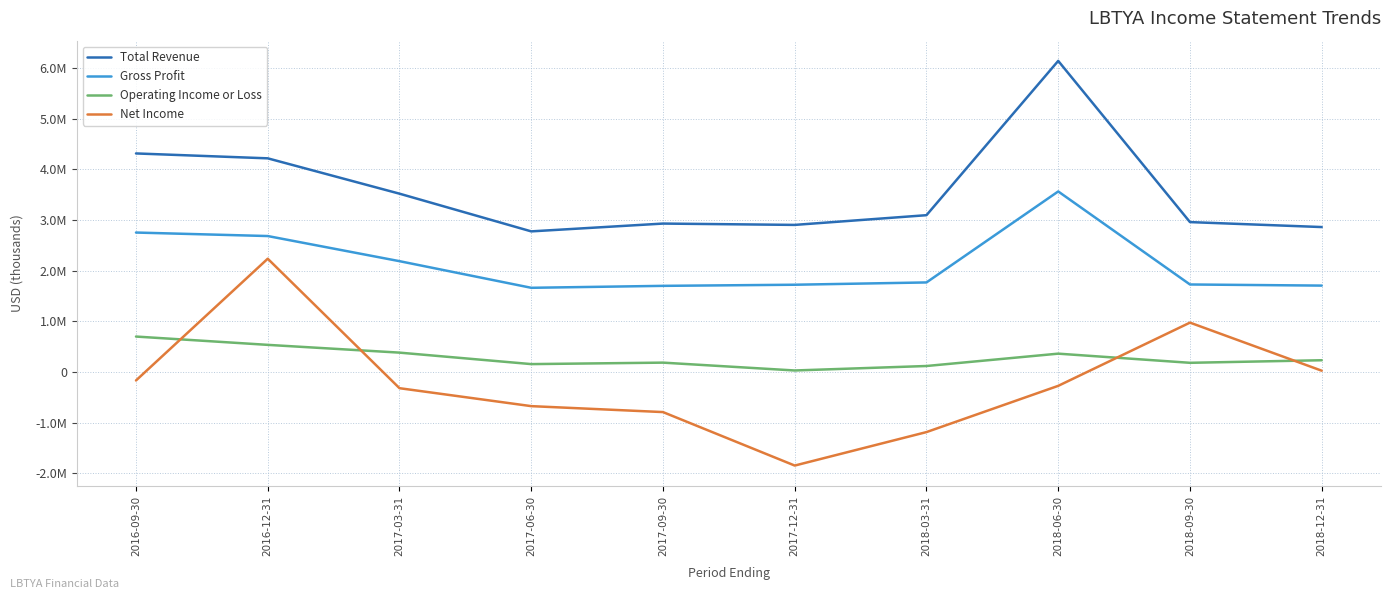

What is the smallest value displayed?

-1847100